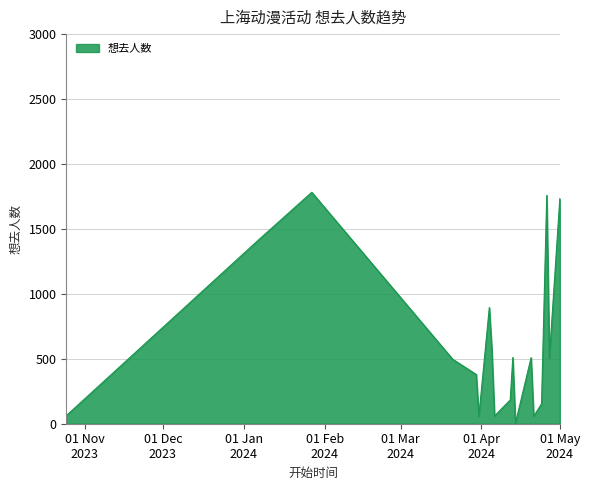

What is the difference between the maximum and second lowest values?

1725